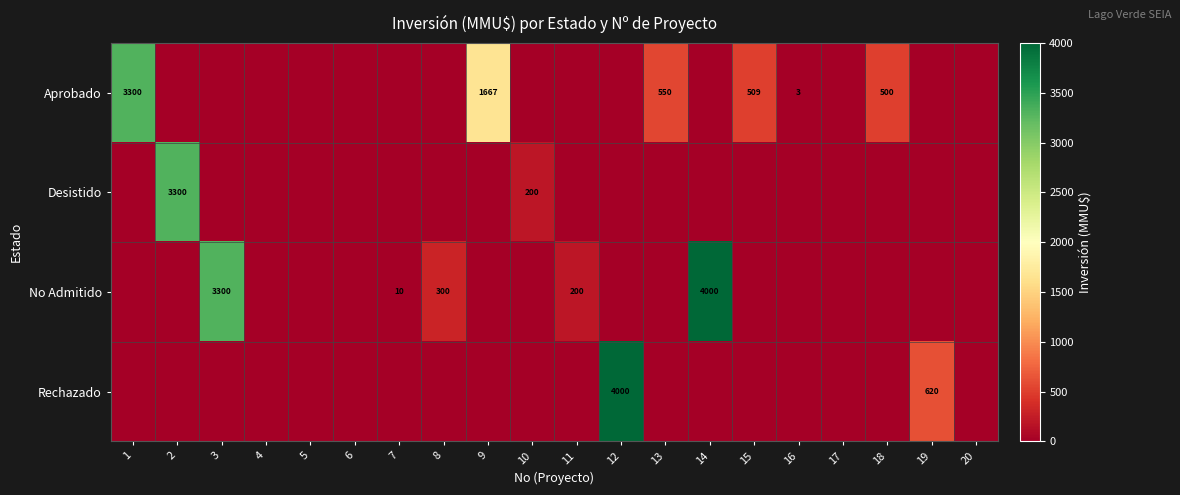

True or false: Rechazado has a value of 1093 at 19.

False